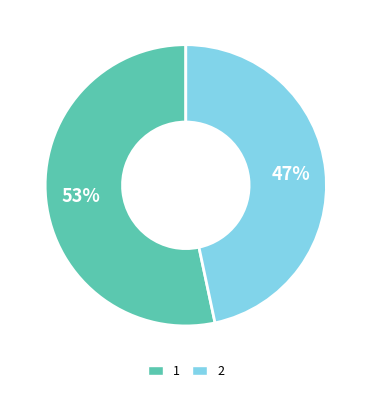

What is the smallest slice in the pie chart?

2